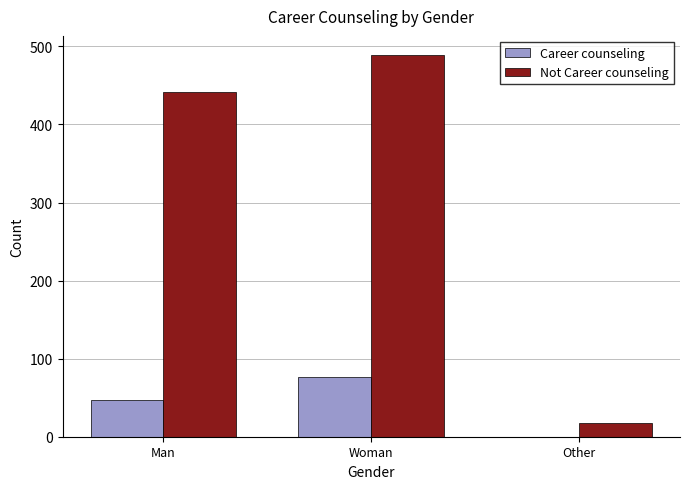

The Not Career counseling series shows 489 at Woman. True or false?

True